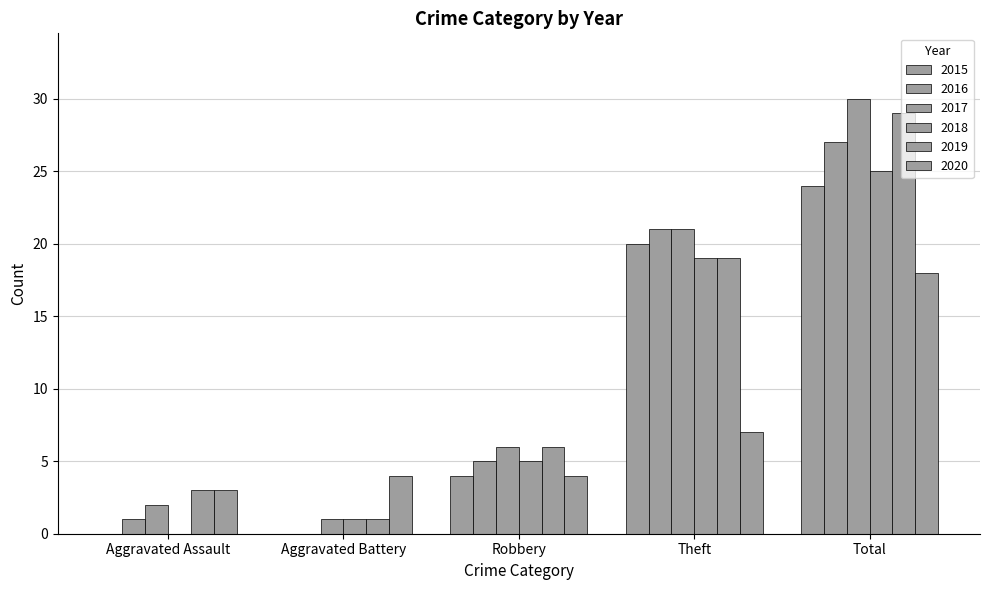

How many data points does each series have?

5